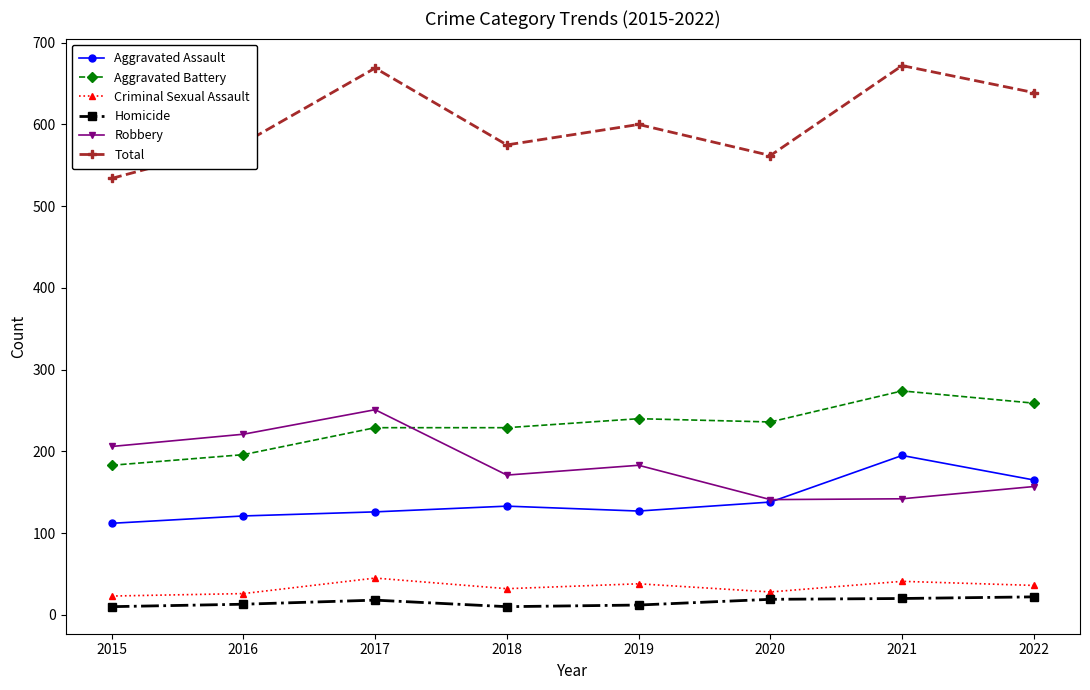

True or false: Criminal Sexual Assault and Aggravated Assault cross at least once.

False